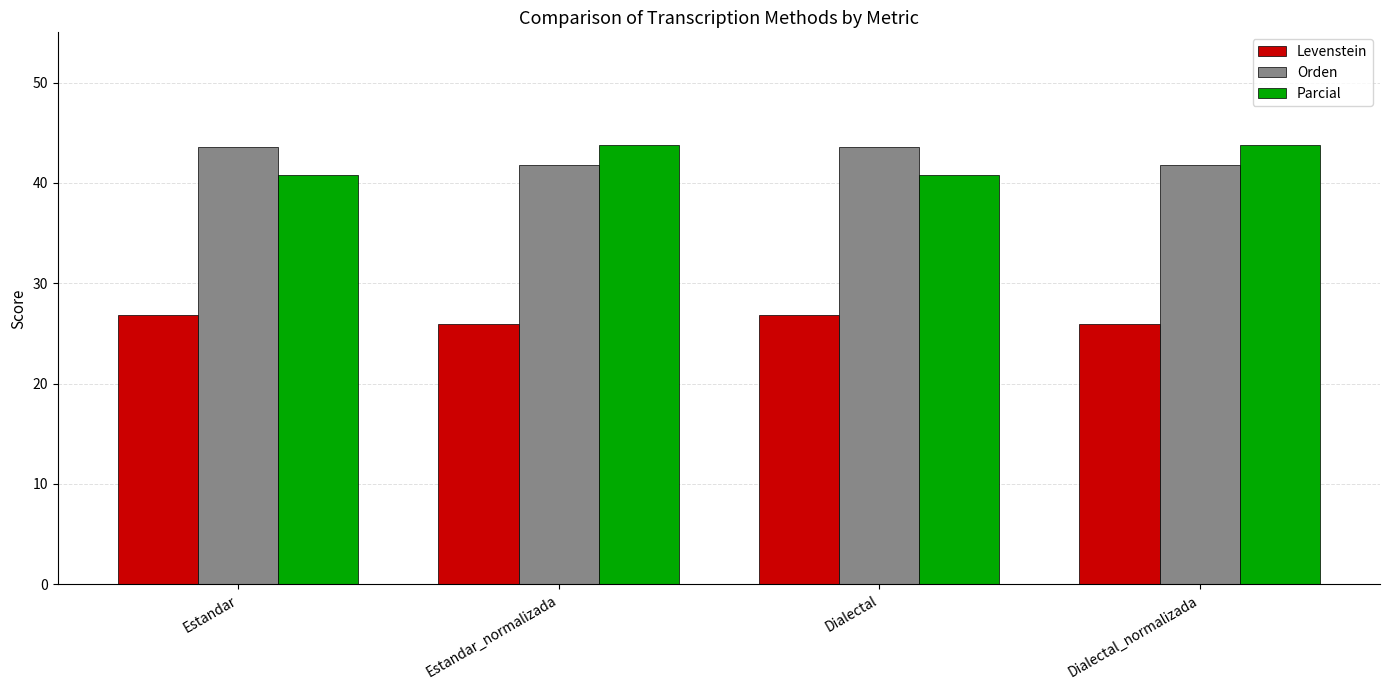

What is the label of the 3rd bar from the left?

Dialectal